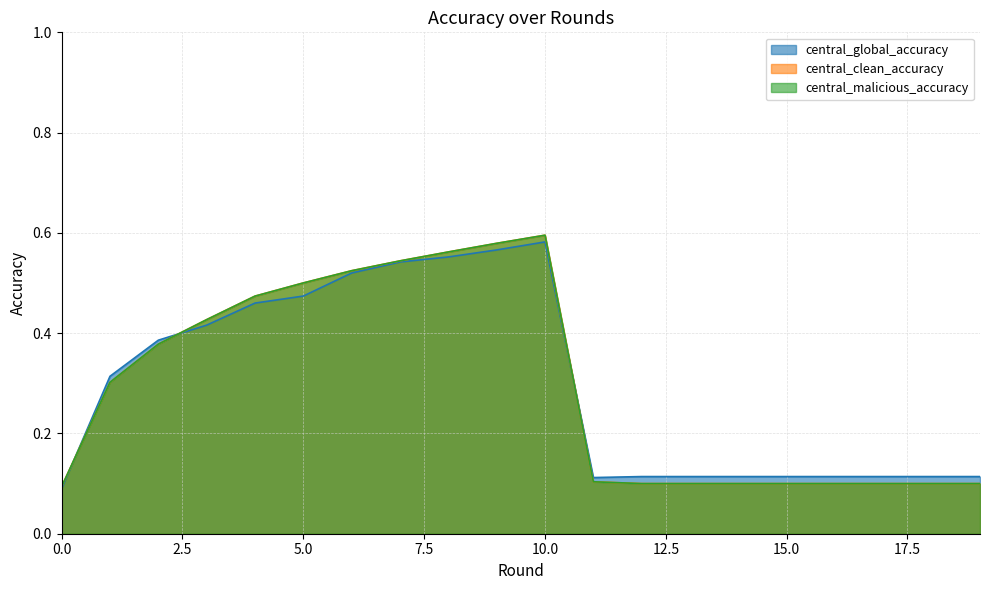

Which series has the largest range (max minus min)?

central_clean_accuracy